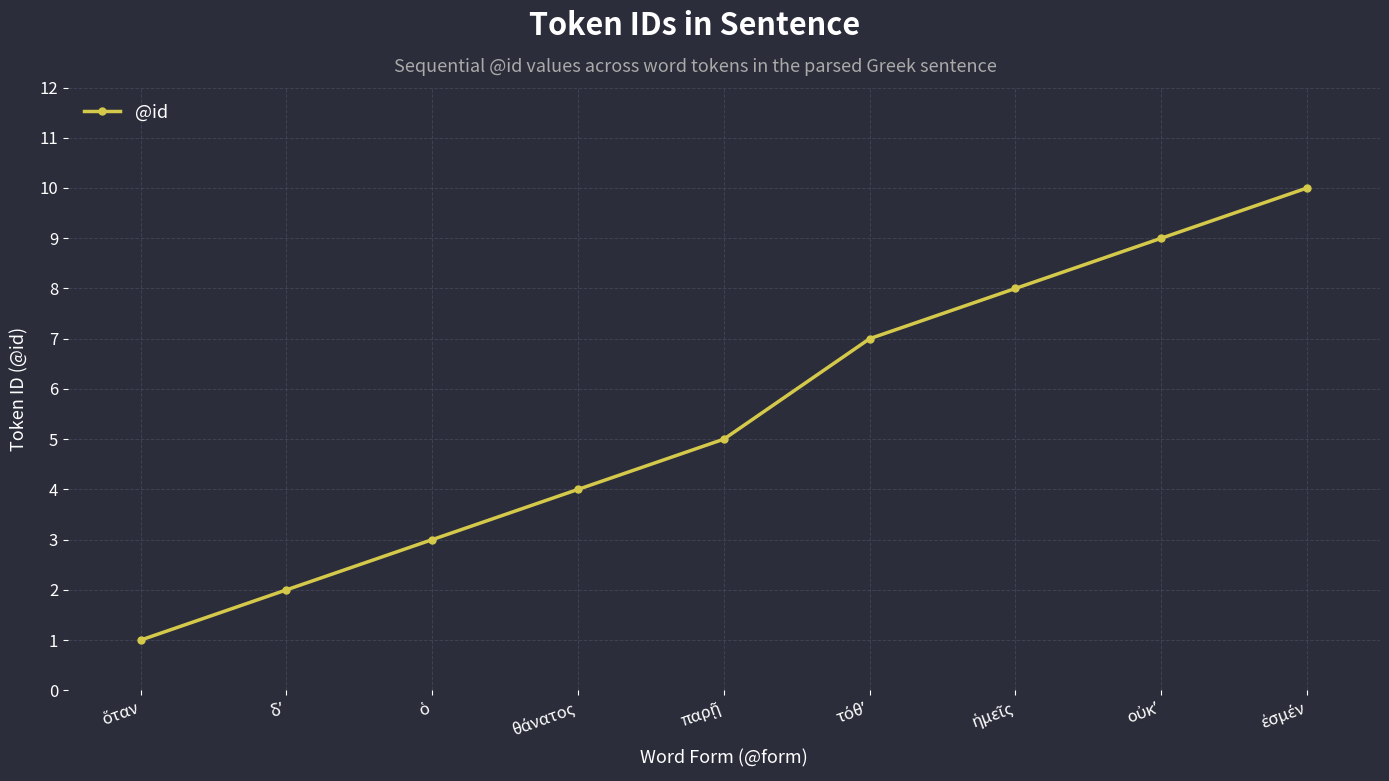

Does the chart display data point markers on the line(s)?

Yes